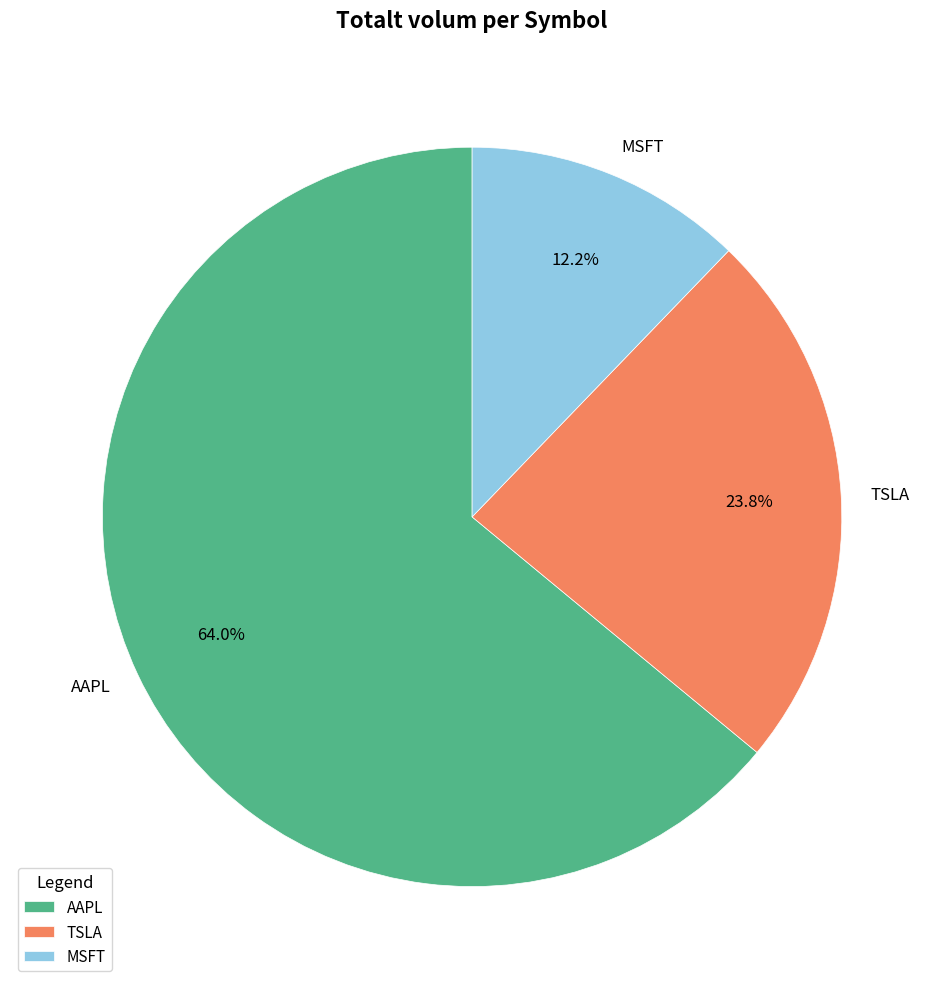

The MSFT slice represents 4% of the pie. True or false?

False